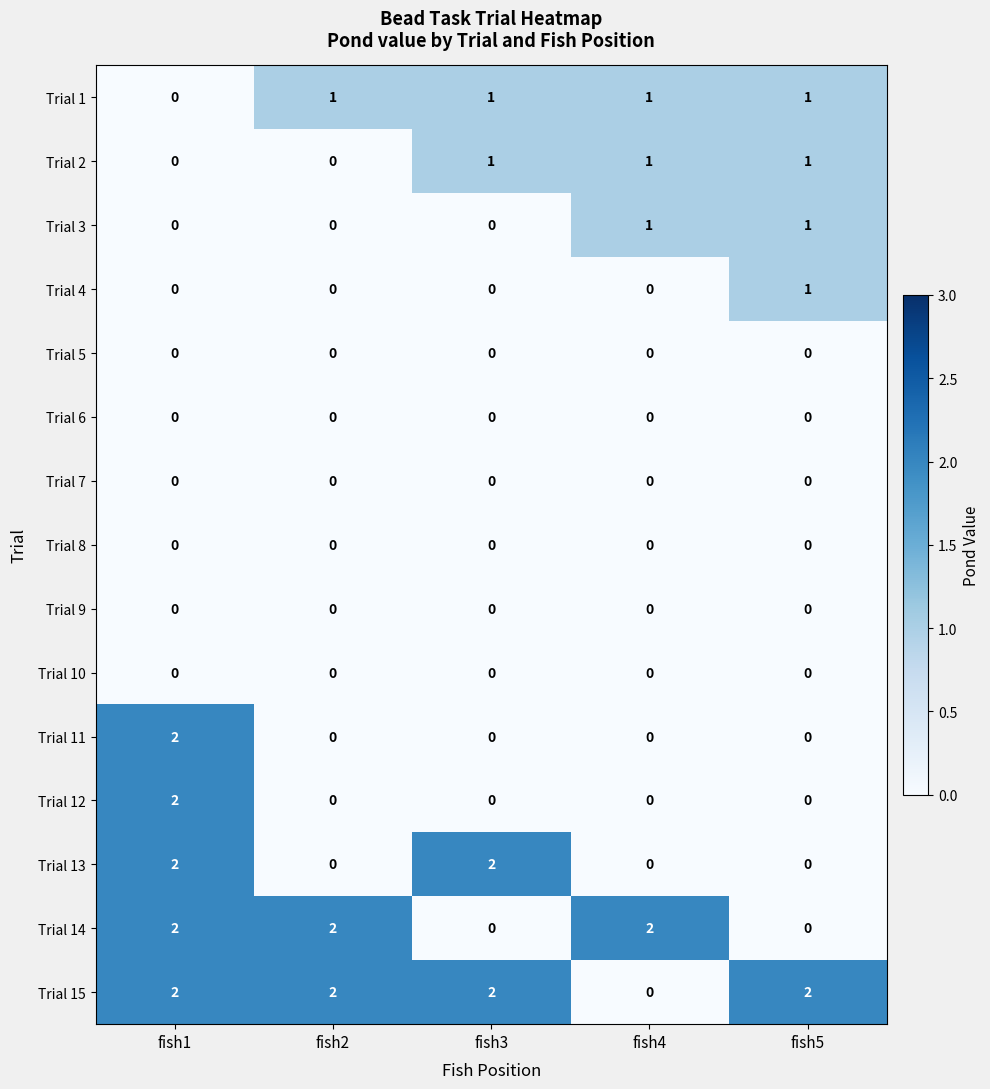

At which category is the sum across all series the highest?

fish1